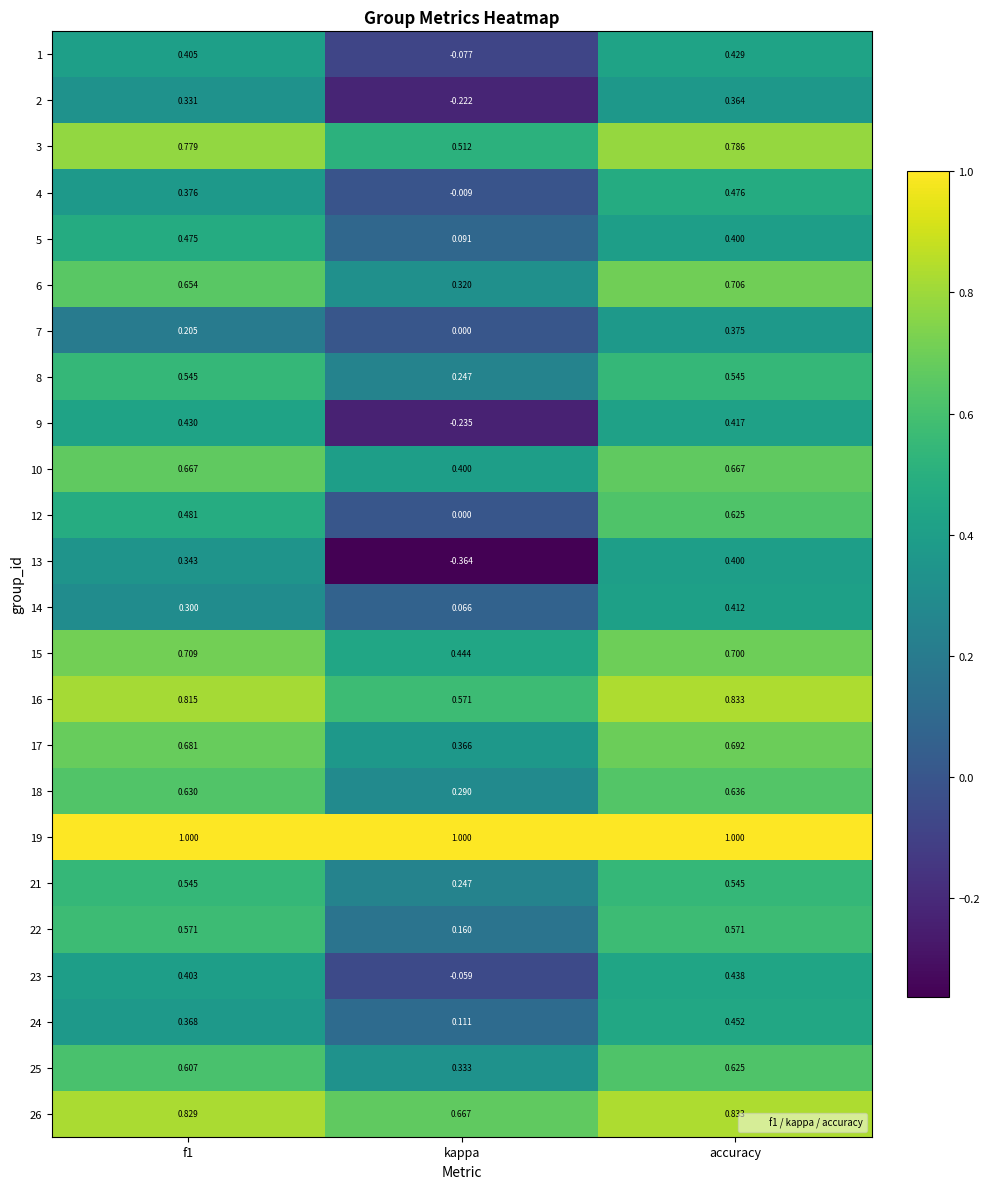

At which label is 9 closest to 0?

kappa